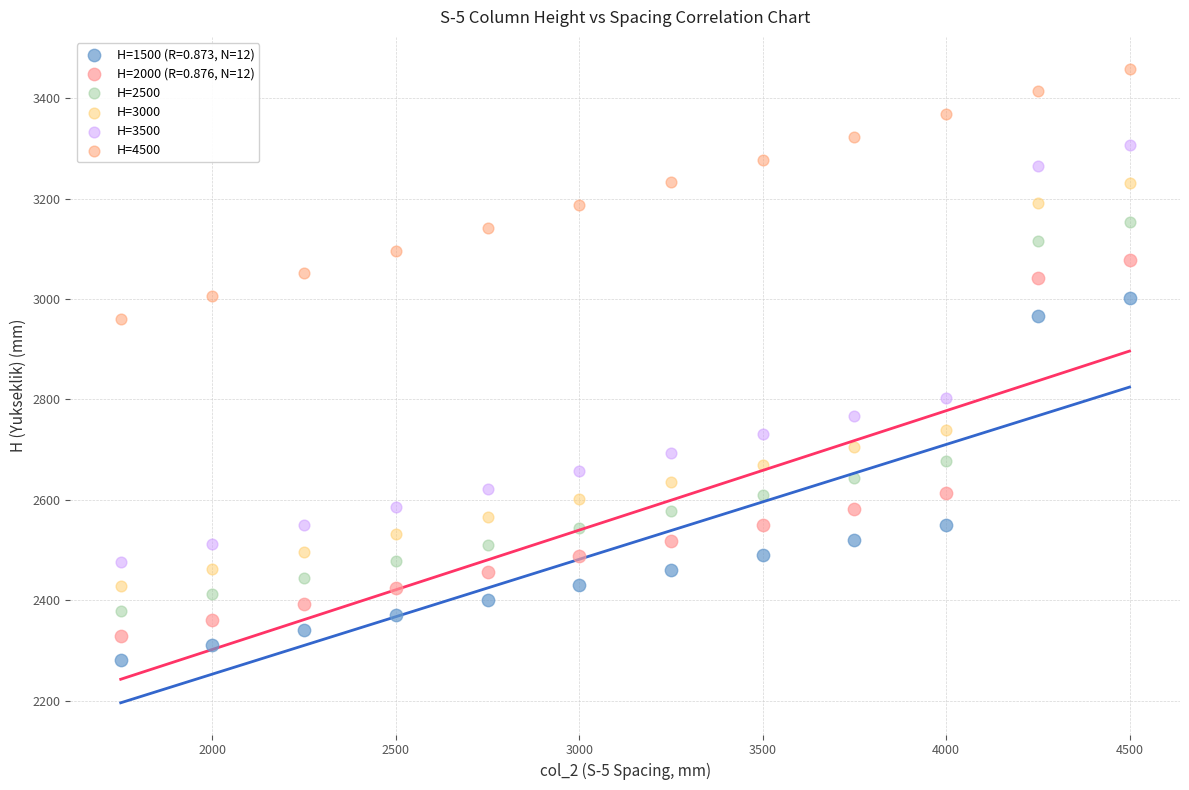

Which series has the widest spread of Y values?

H=3500